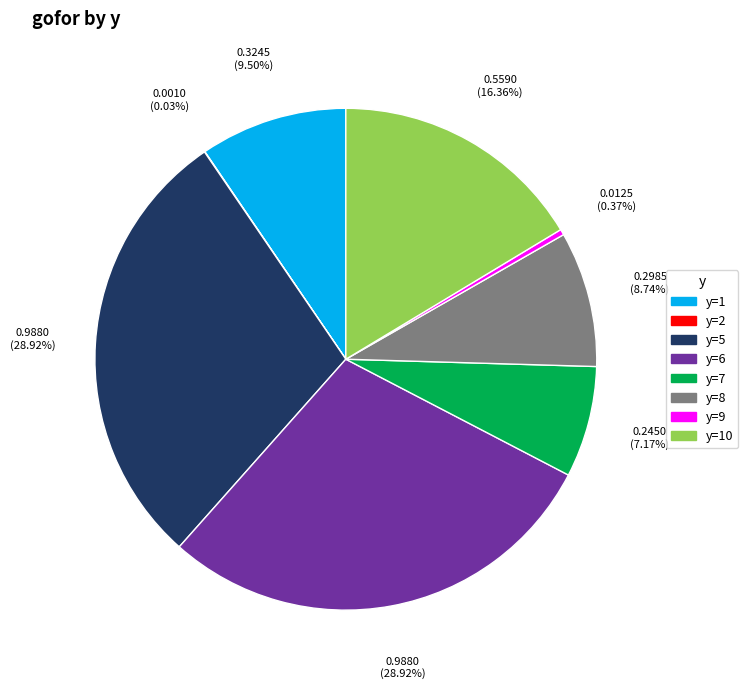

Is there a majority slice in this chart?

No